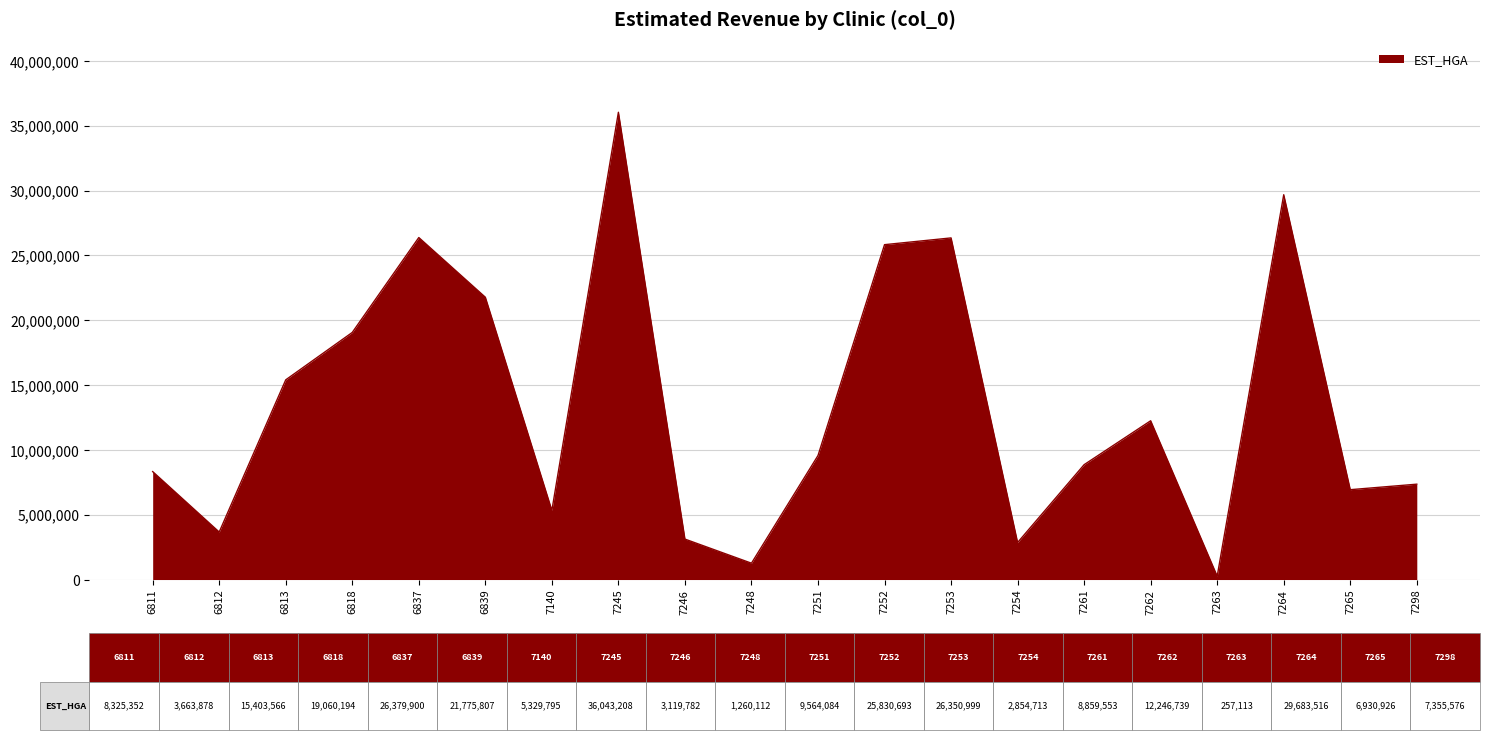

What is the maximum value shown in the chart?

36043208